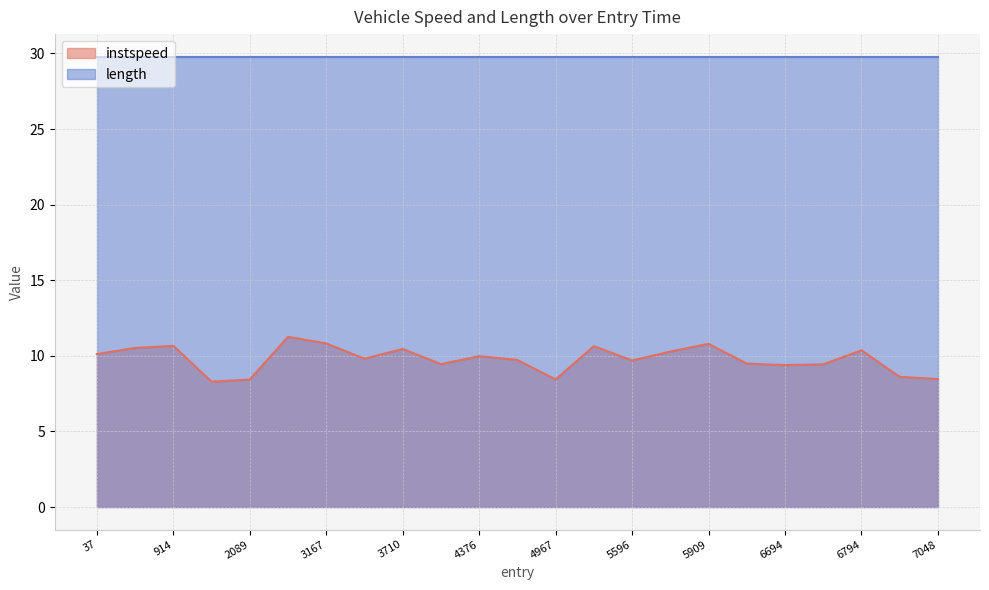

What is the approximate value at 15?

10.3